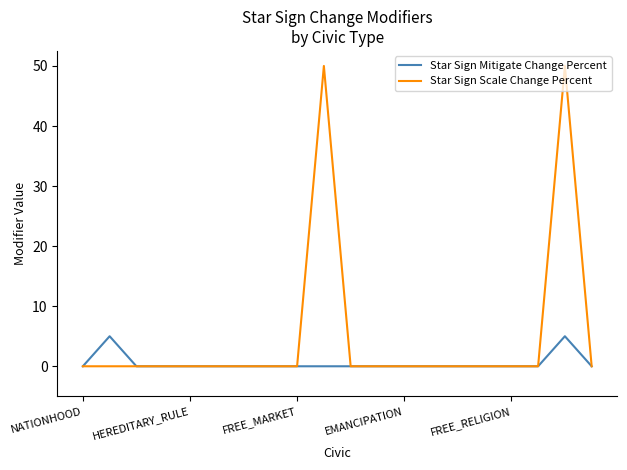

List the series in order of their overall mean, highest first.

Star Sign Scale Change Percent, Star Sign Mitigate Change Percent